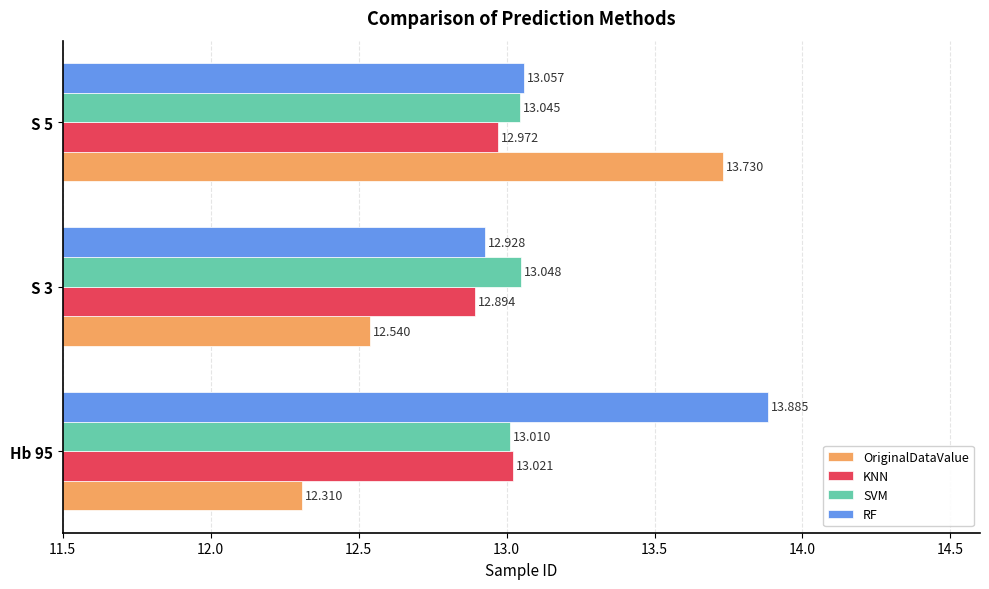

Which series has the widest spread of values?

OriginalDataValue